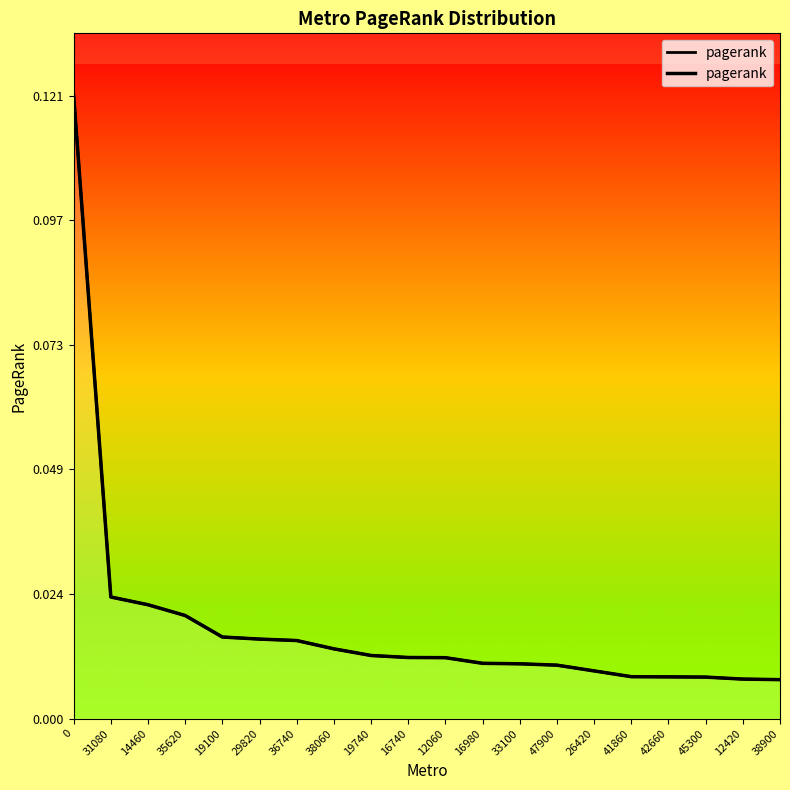

Reading left to right, list all the values displayed in this chart.

0.1	0.0	0.0	0.0	0.0	0.0	0.0	0.0	0.0	0.0	0.0	0.0	0.0	0.0	0.0	0.0	0.0	0.0	0.0	0.0